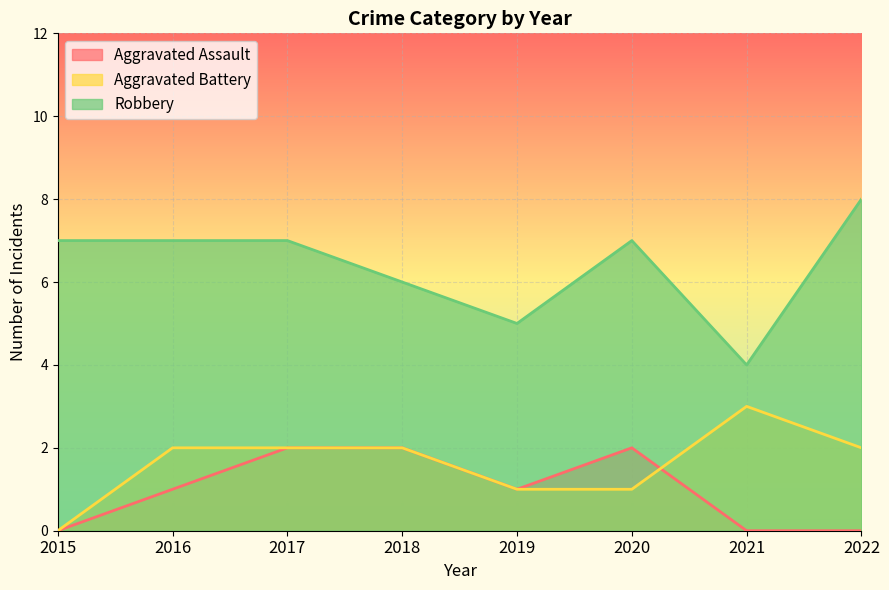

True or false: Robbery and Aggravated Assault intersect in this chart.

False